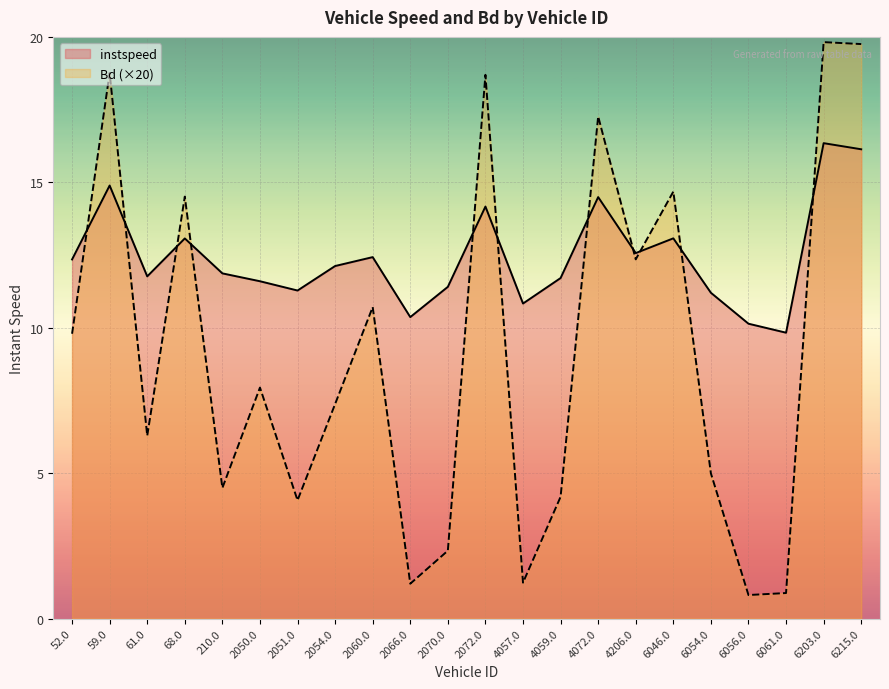

What are all the series names shown in the legend?

instspeed, Bd (×20)